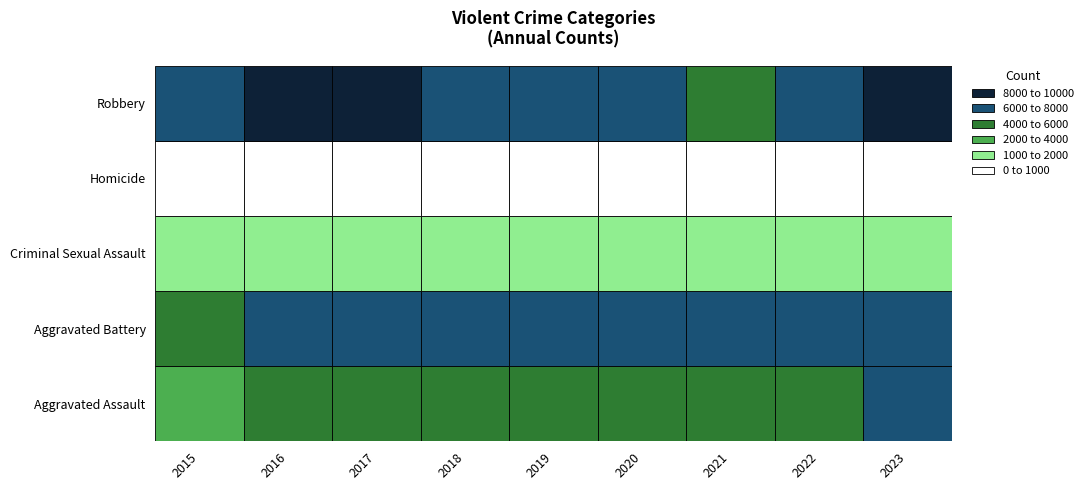

Which series changed the most between 2015 and 2017?

Robbery